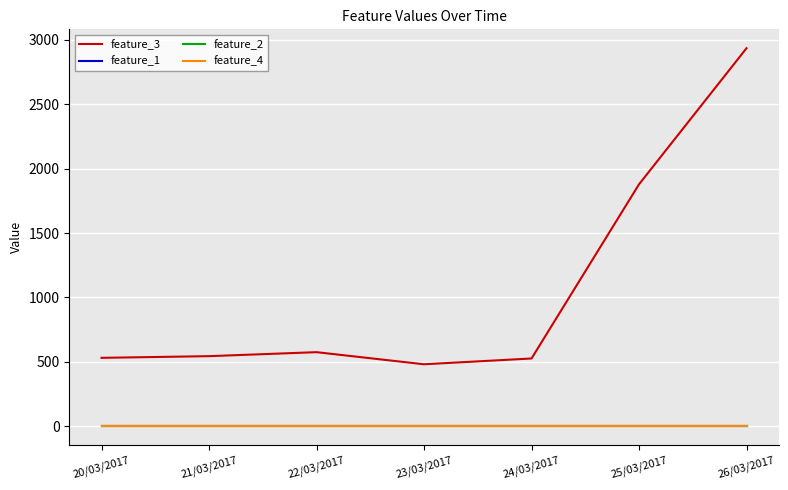

True or false: feature_2 and feature_3 cross at least once.

False